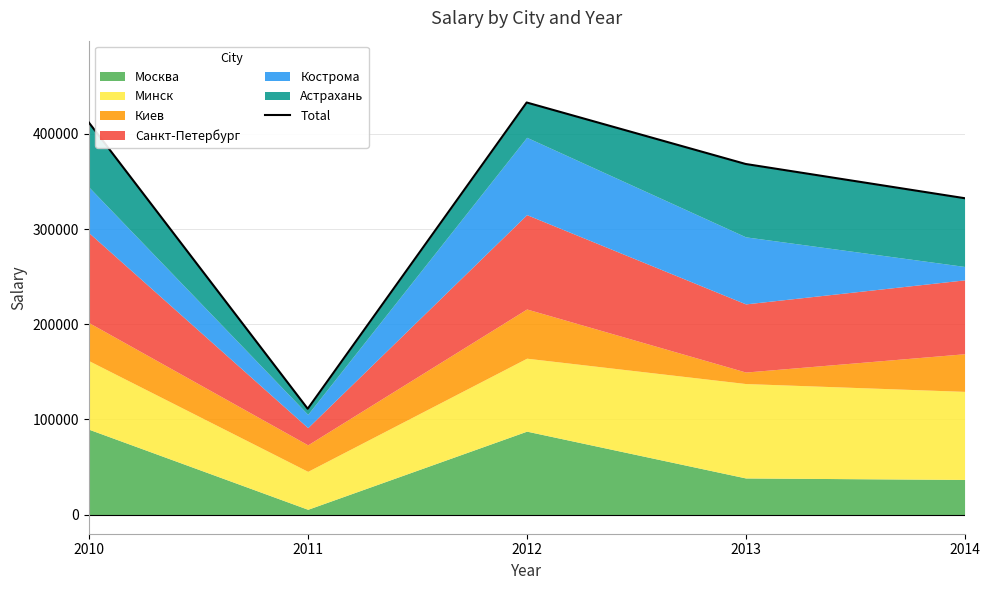

What is the value of the 1st point from the left?

412019